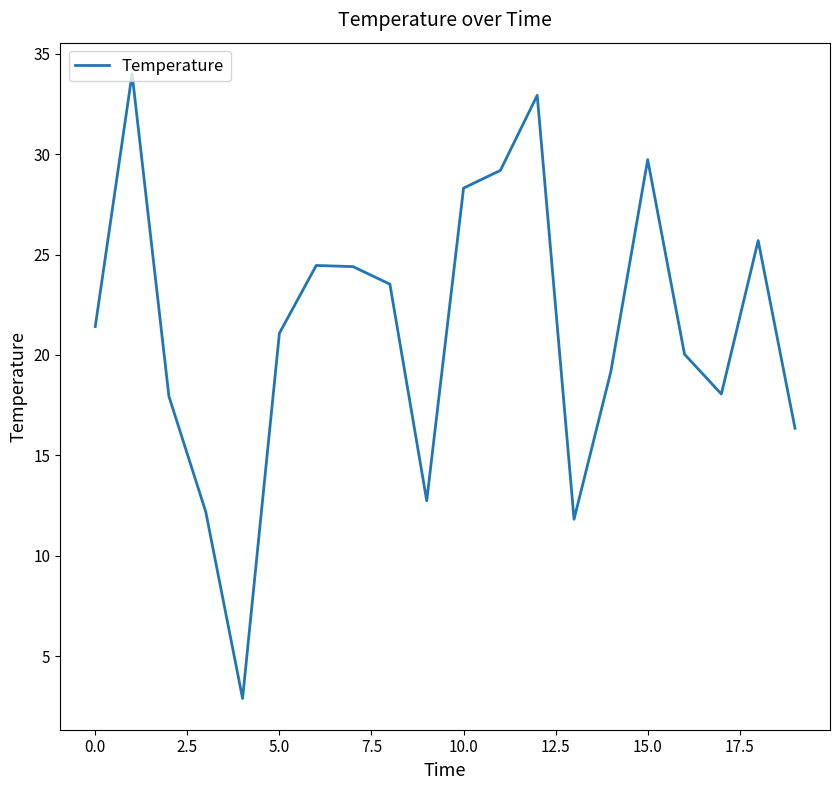

What is the average value?

21.3